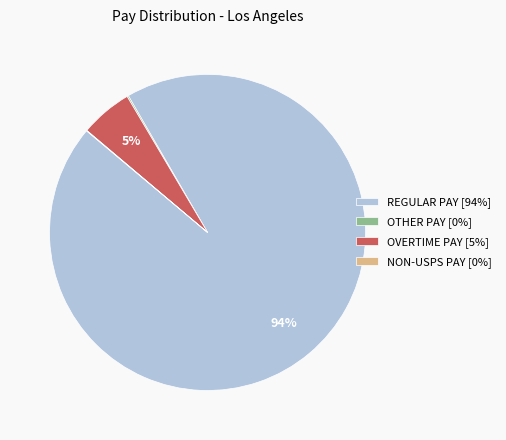

Combined, do OVERTIME PAY [5%] and REGULAR PAY [94%] account for over 50%?

Yes